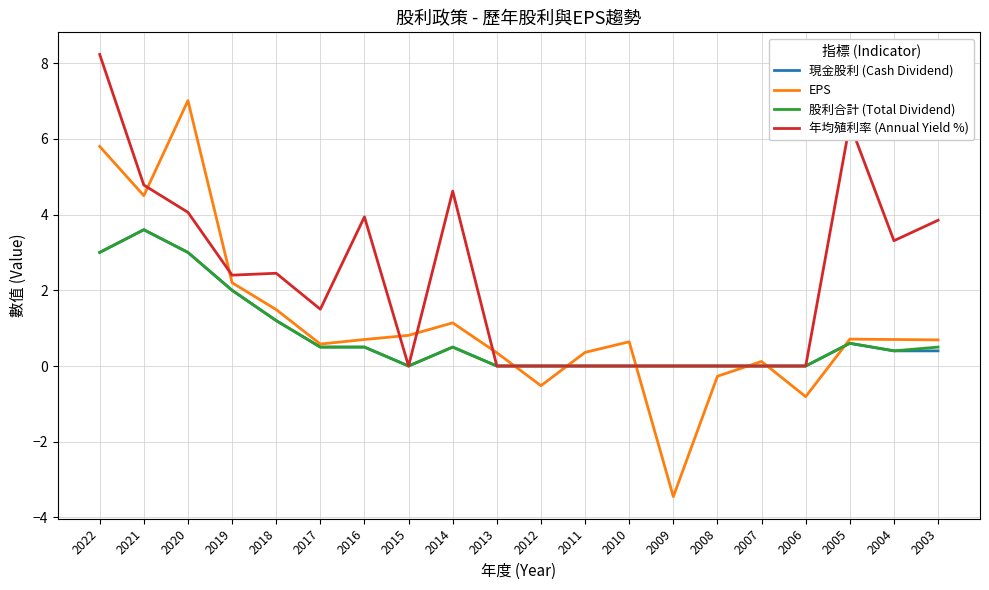

What is the total value across all series at 2017?

3.1